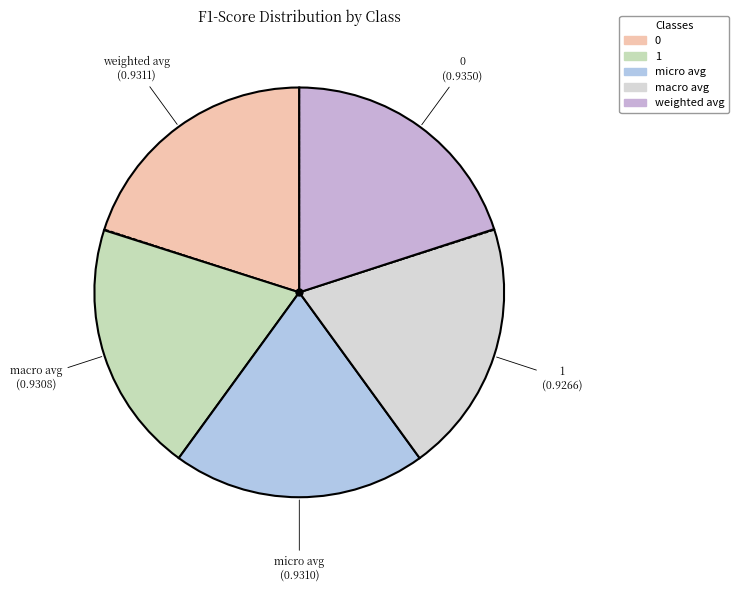

What is the ratio of the value at macro avg to the value at weighted avg?

1.0